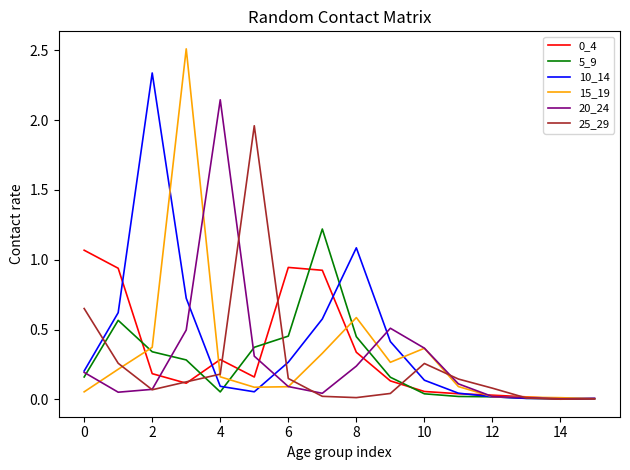

Which series has the widest spread of values?

15_19